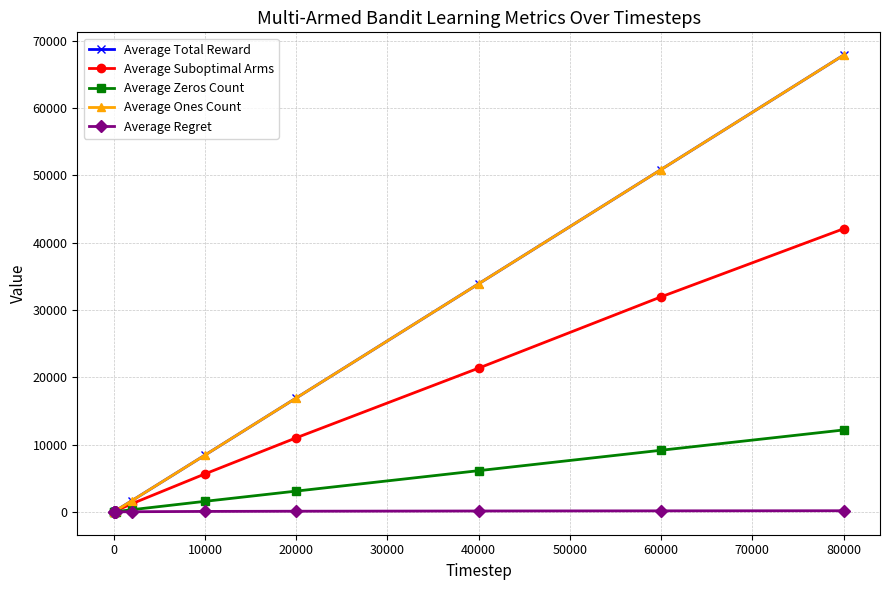

At which label does Average Suboptimal Arms reach its peak?

80000